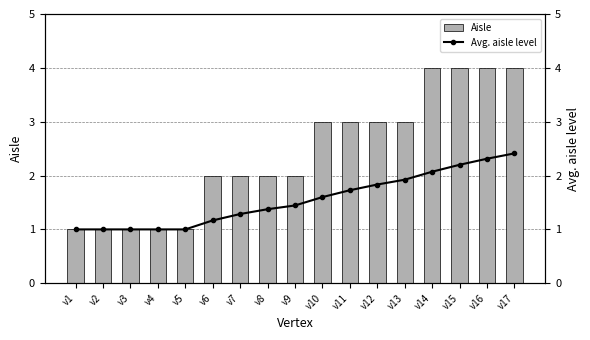

What is the difference between the highest and lowest values at v8?

0.6